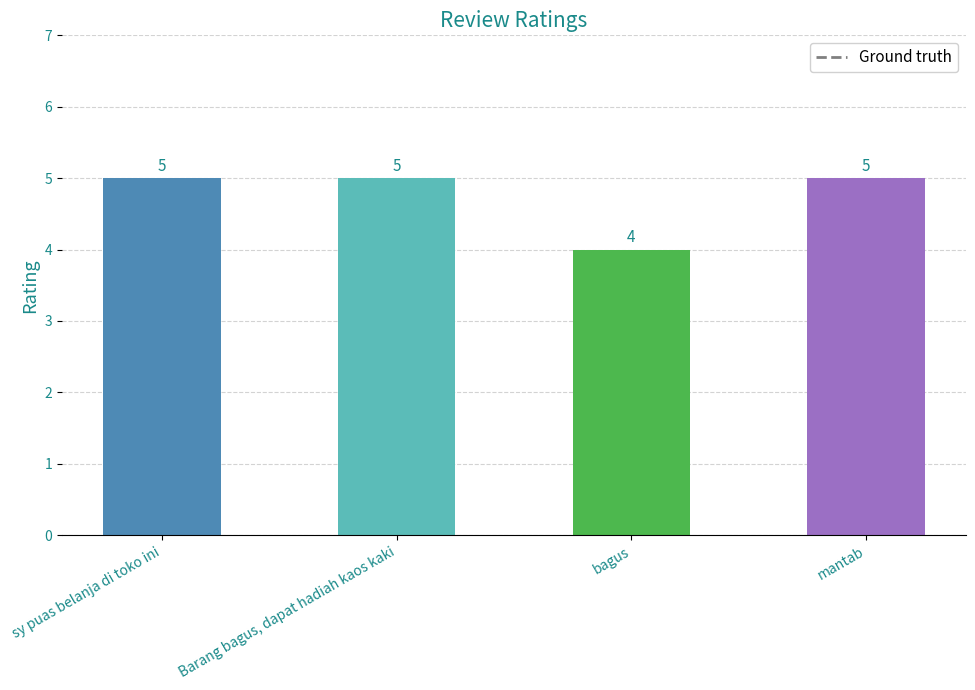

What is the value of the 1st bar from the left?

5